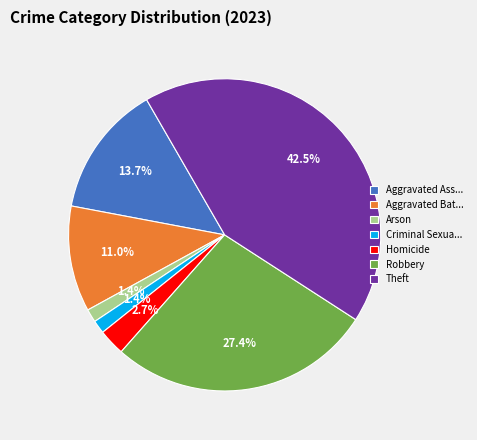

What percentage is the Homicide slice, to the nearest percent?

3%